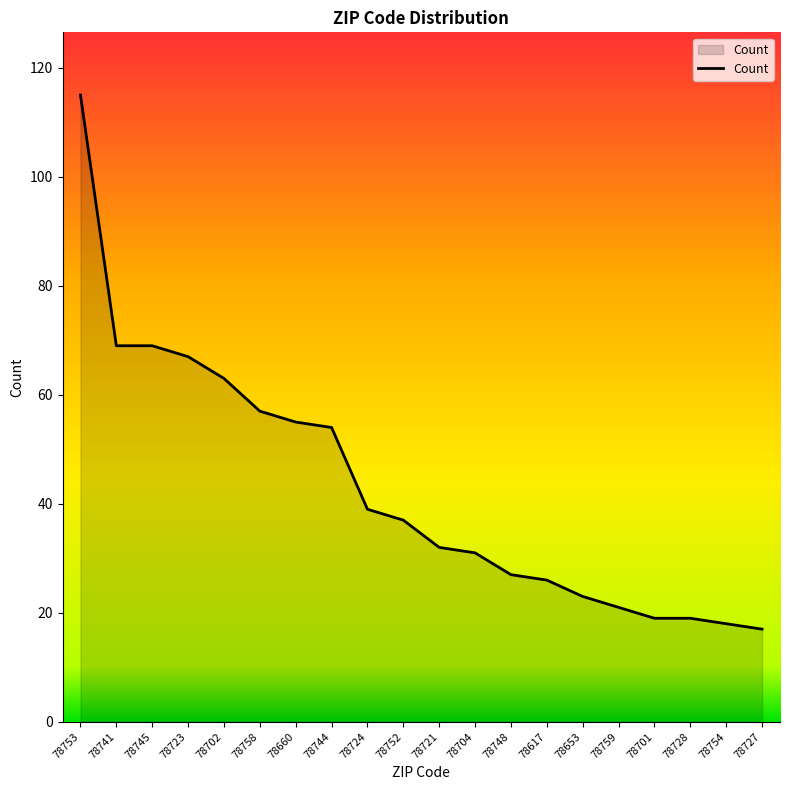

What is the smallest value displayed?

17